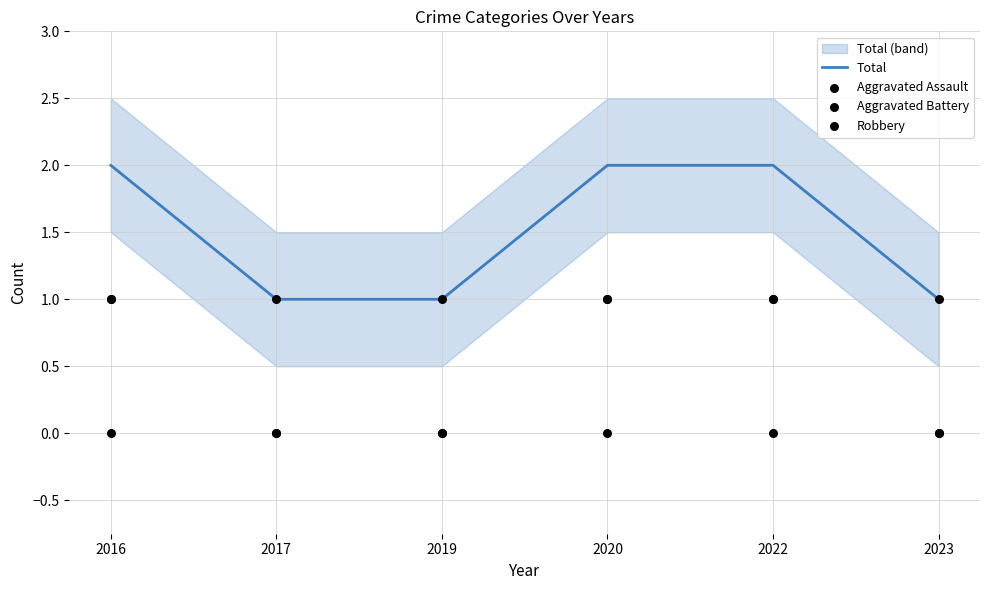

Is the value of Aggravated Assault at 2023 greater than the value of Robbery at 2023?

No